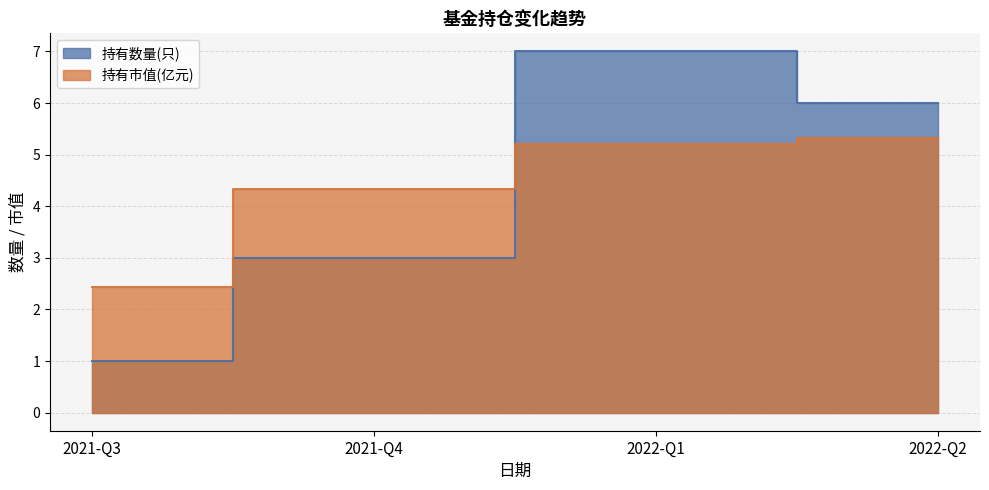

Reading left to right, list all the values displayed in this chart.

持有数量(只): 2021-Q3=1.0	2021-Q4=3.0	2022-Q1=7.0	2022-Q2=6.0
持有市值(亿元): 2021-Q3=2.4	2021-Q4=4.3	2022-Q1=5.2	2022-Q2=5.3